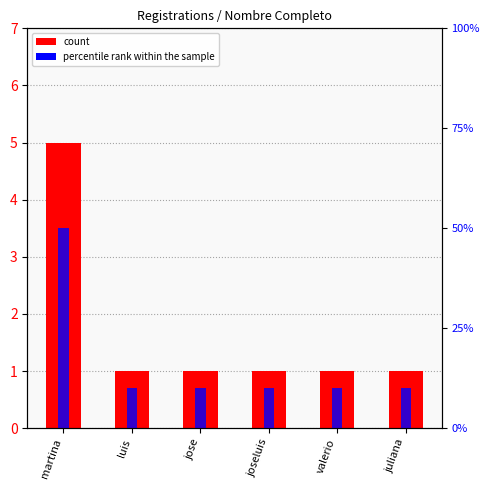

Rank the categories by count value from lowest to highest.

luis, jose, joseluis, valerio, juliana, martina